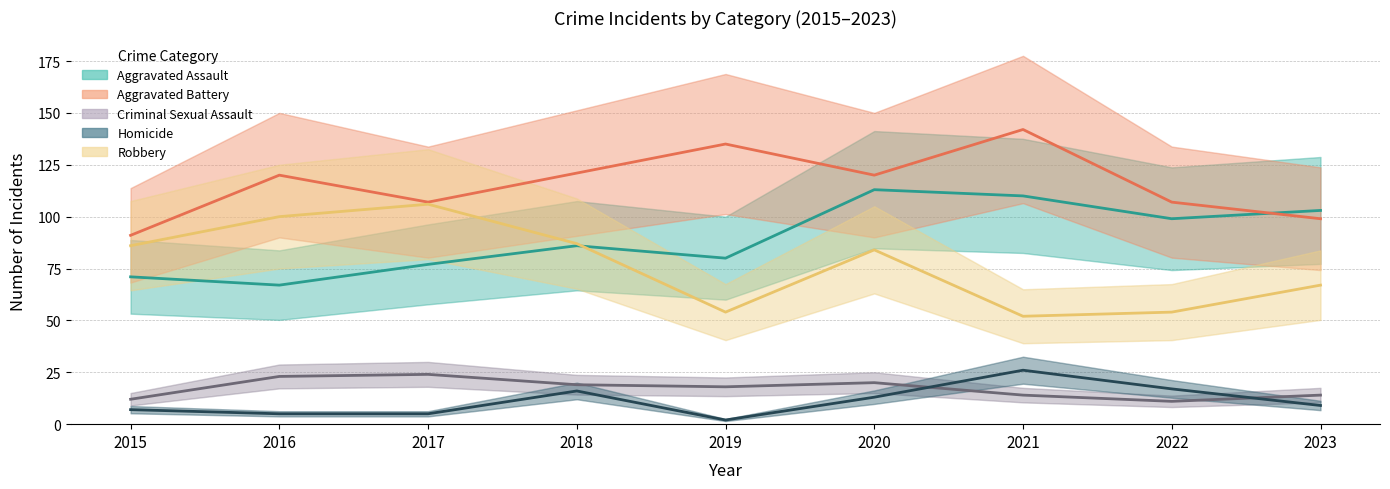

Which series has the largest total across all categories?

Aggravated Battery